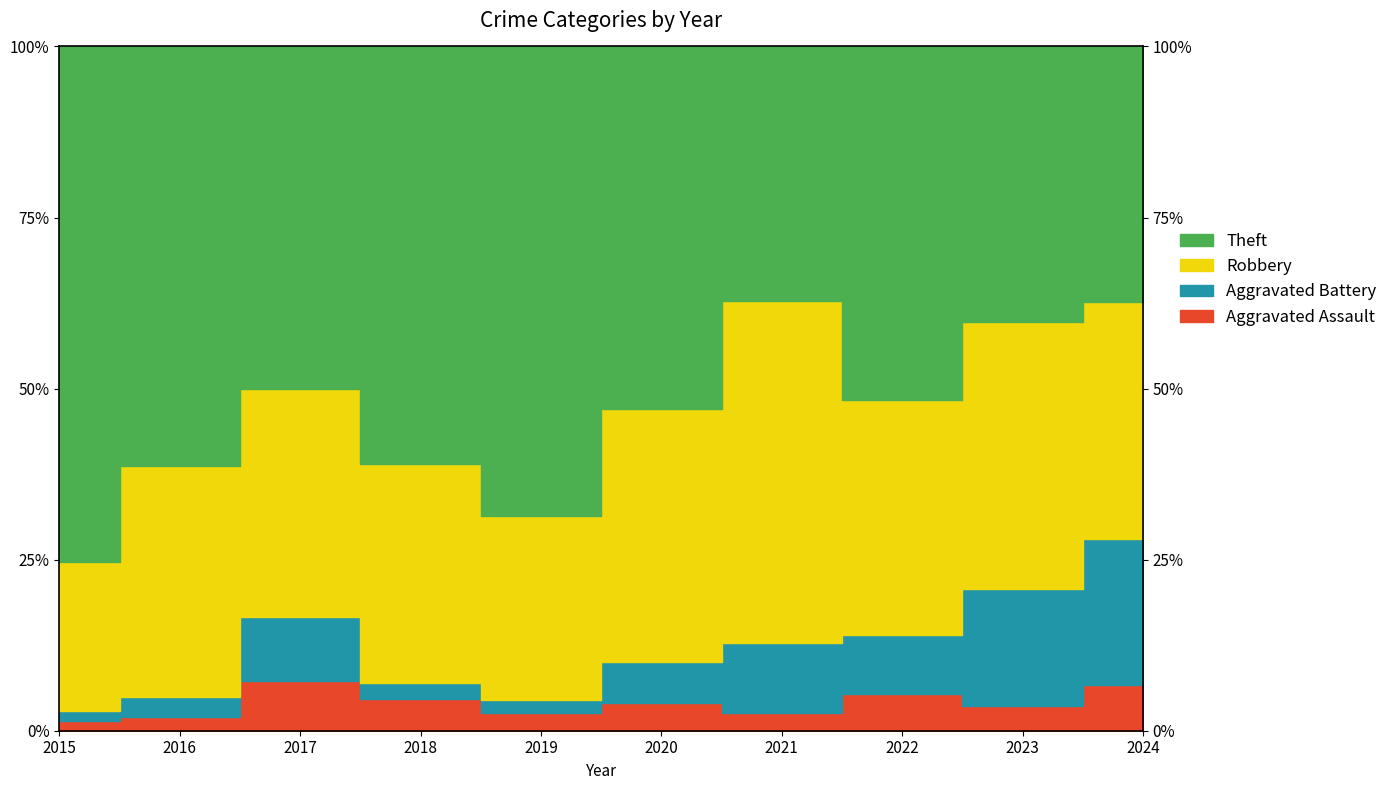

Reading left to right, list all the values displayed in this chart.

Aggravated Assault: 1	2	7	8	5	4	2	5	3	5
Aggravated Battery: 1	3	9	4	4	6	8	8	14	16
Robbery: 15	34	32	55	53	37	39	32	32	26
Theft: 52	62	48	105	136	53	29	48	33	28